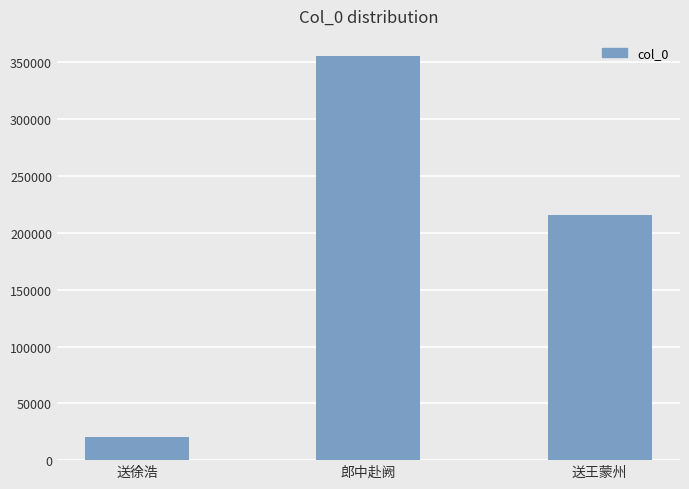

List the labels in order of value, smallest first.

送徐浩, 送王蒙州, 郎中赴阙